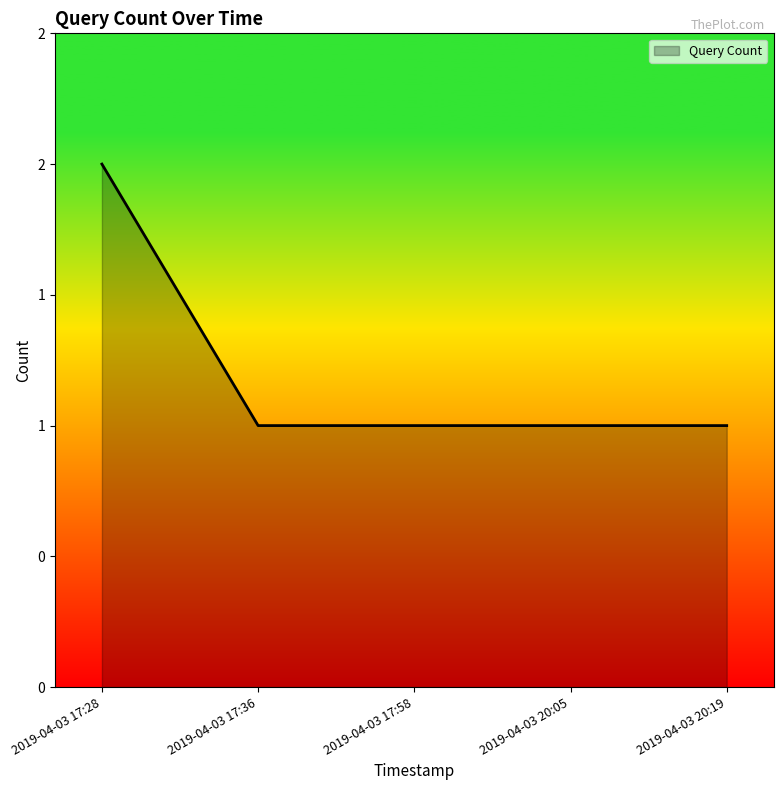

What is the label of the 2nd point from the left?

2019-04-03 17:36